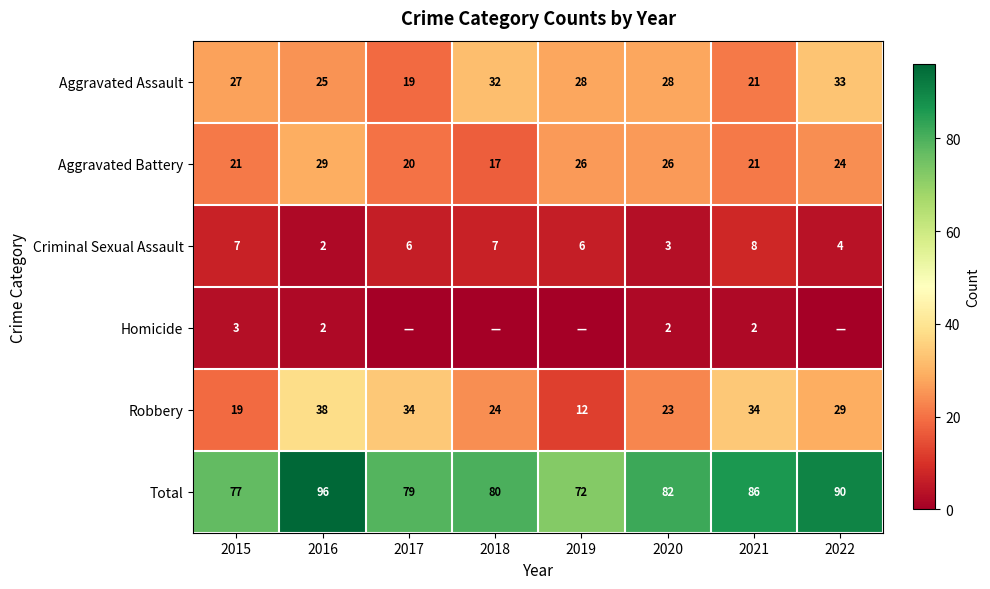

Where is Aggravated Battery nearest to the value 23?

2022